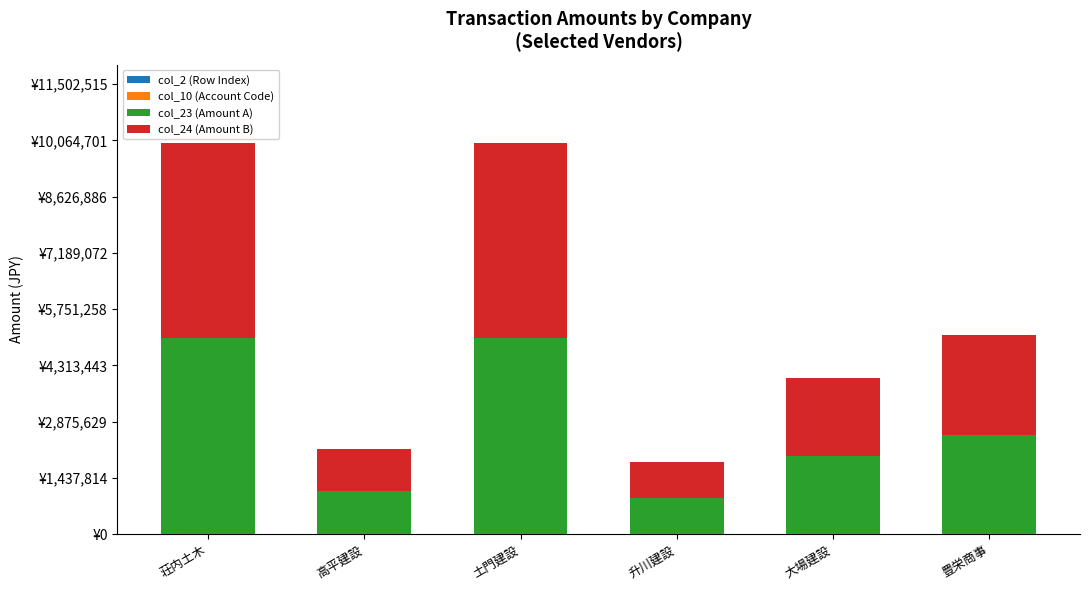

What is the sum of all col_23 (Amount A) values?

16533971